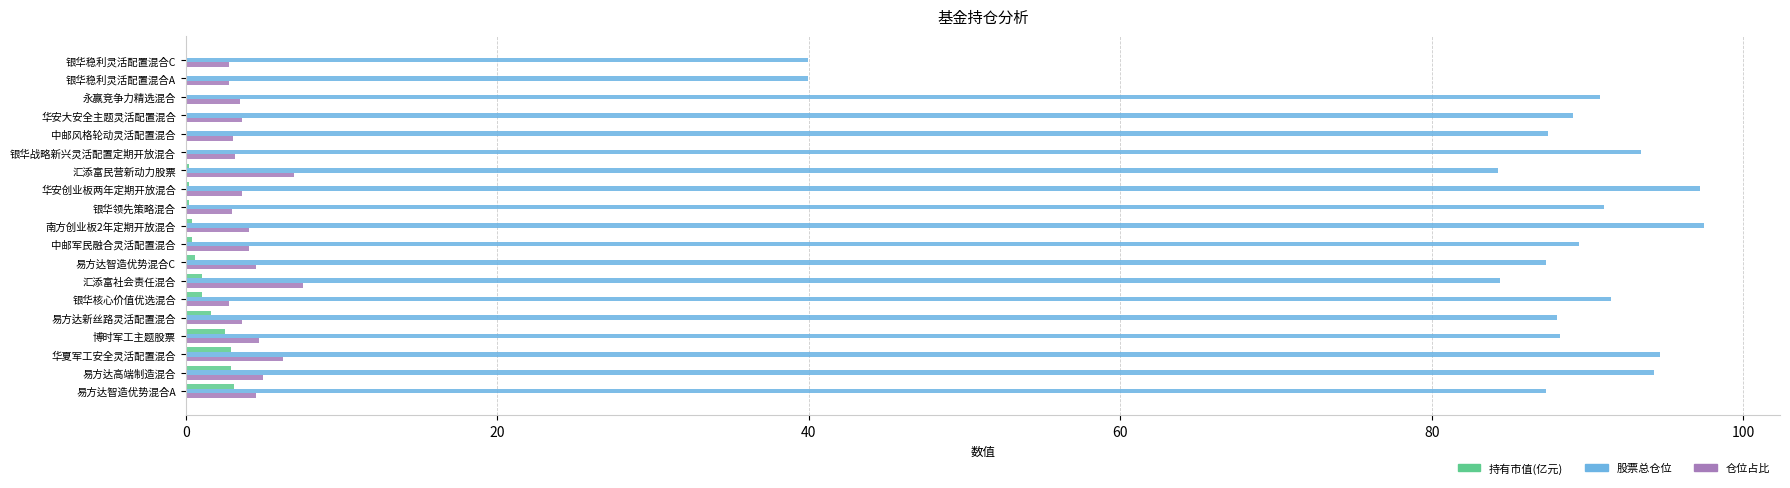

What are all the series names shown in the legend?

持有市值(亿元), 股票总仓位, 仓位占比